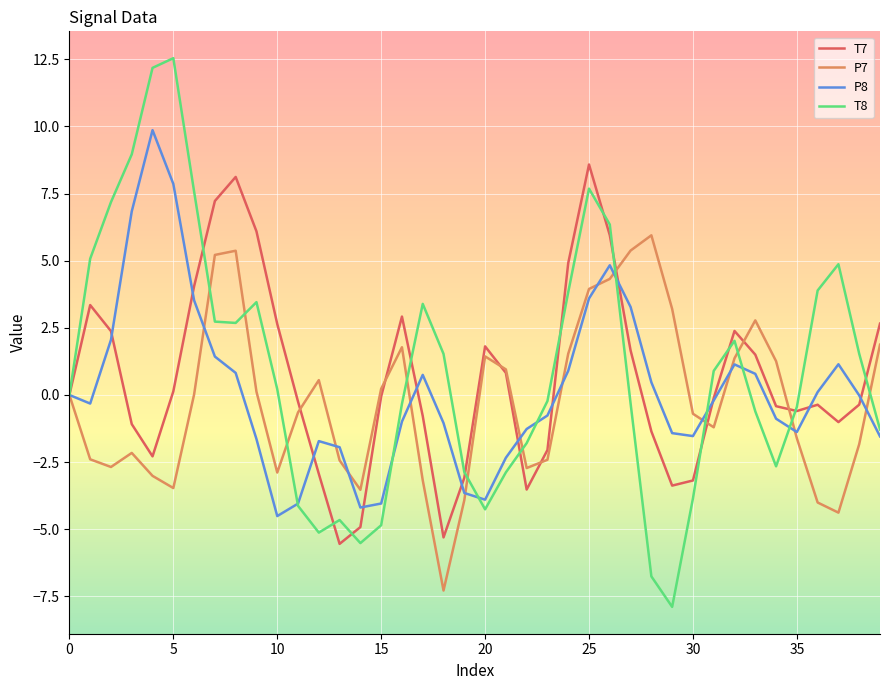

How many lines are shown in the chart?

4